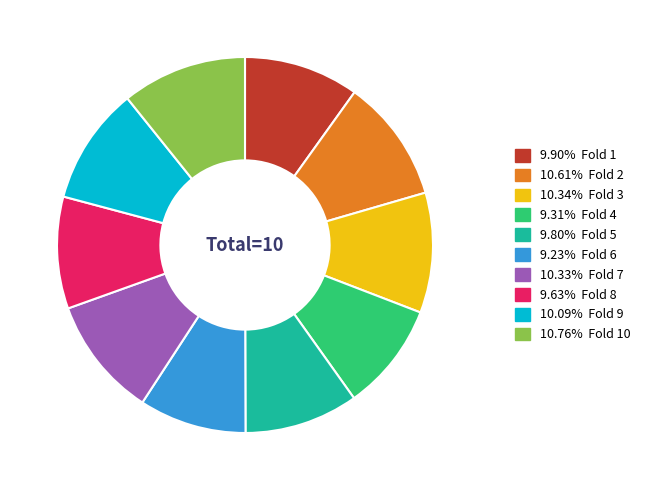

Is there any slice that represents more than half of the pie?

No